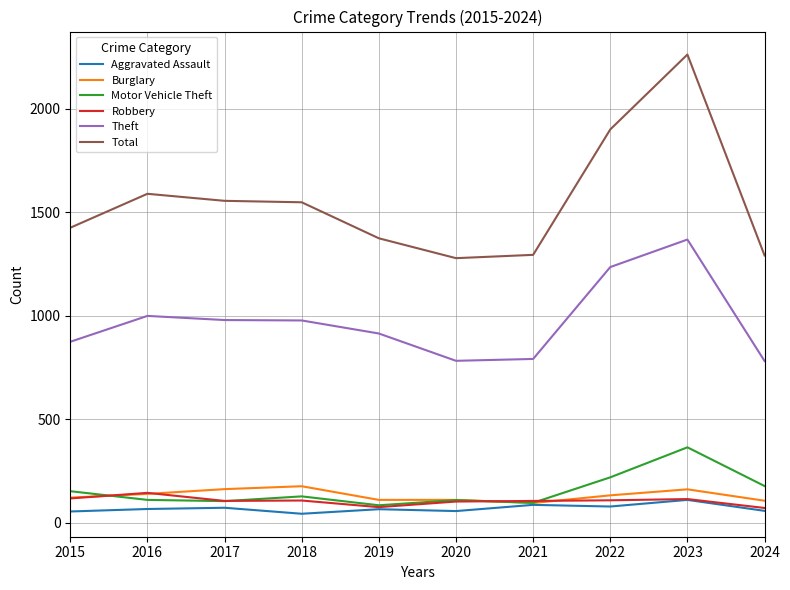

What is the difference between the second highest and minimum values in the Robbery series?

46